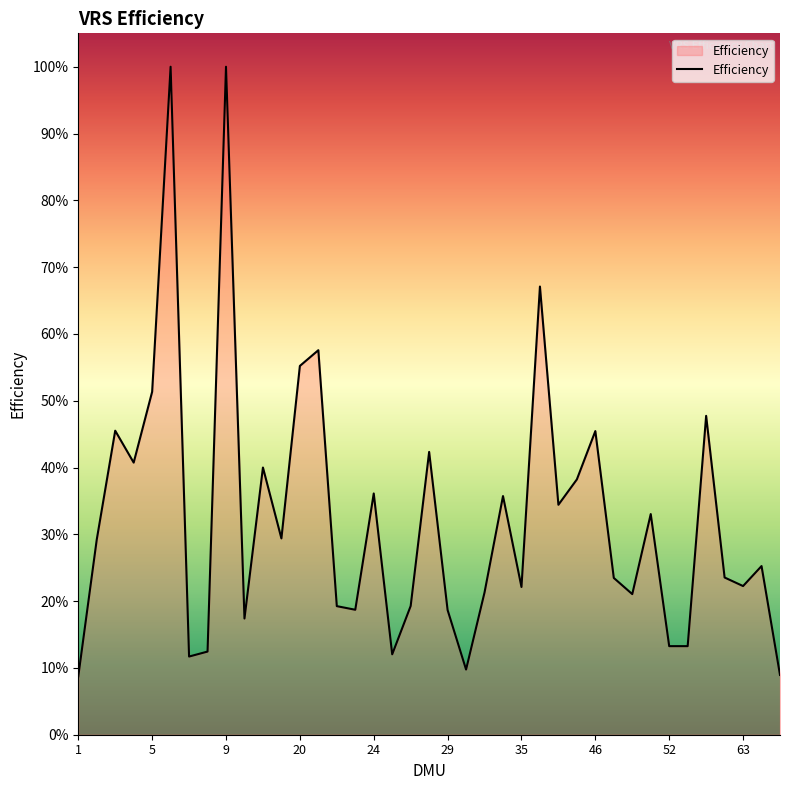

What is the sum of all values?

12.7